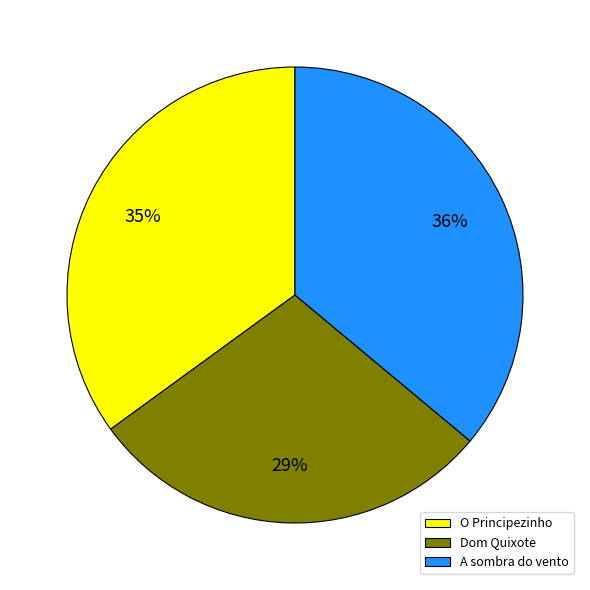

To the nearest percent, what portion does O Principezinho represent?

35%